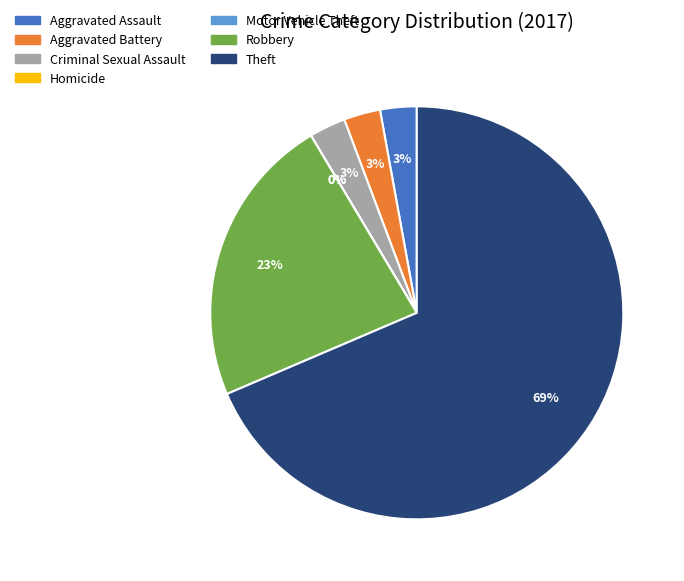

True or false: Robbery accounts for 23% of the total.

True